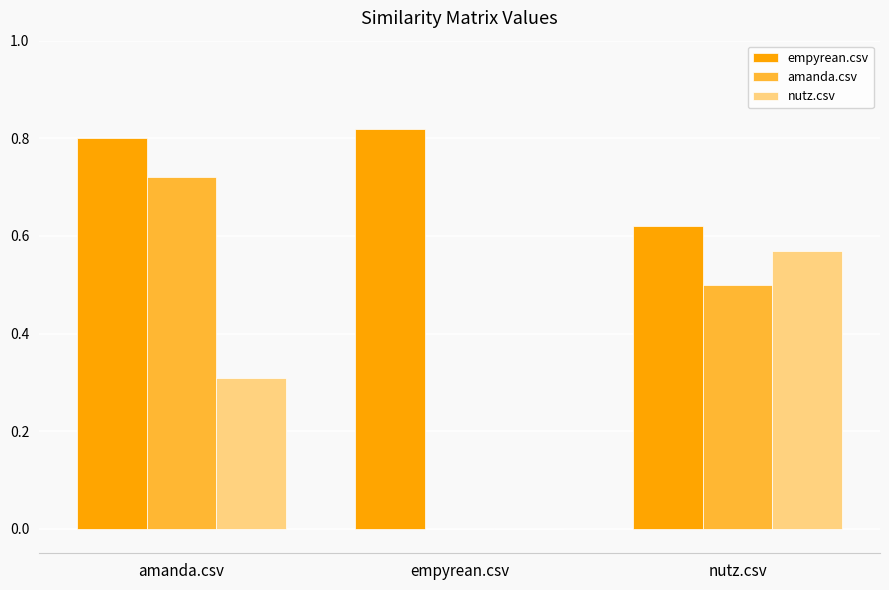

Which series changed the most between empyrean.csv and nutz.csv?

nutz.csv